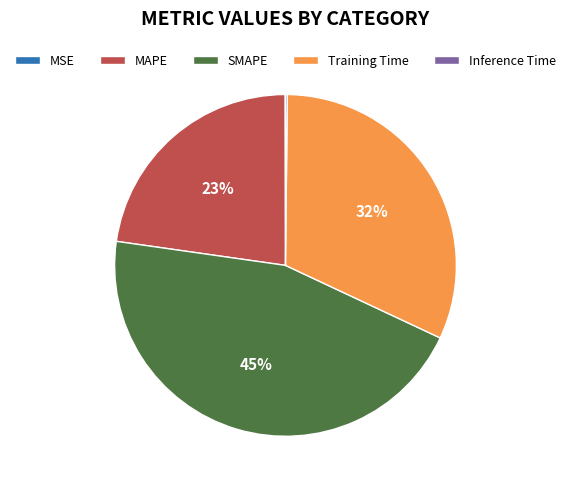

Does SMAPE represent more than half of the total?

No